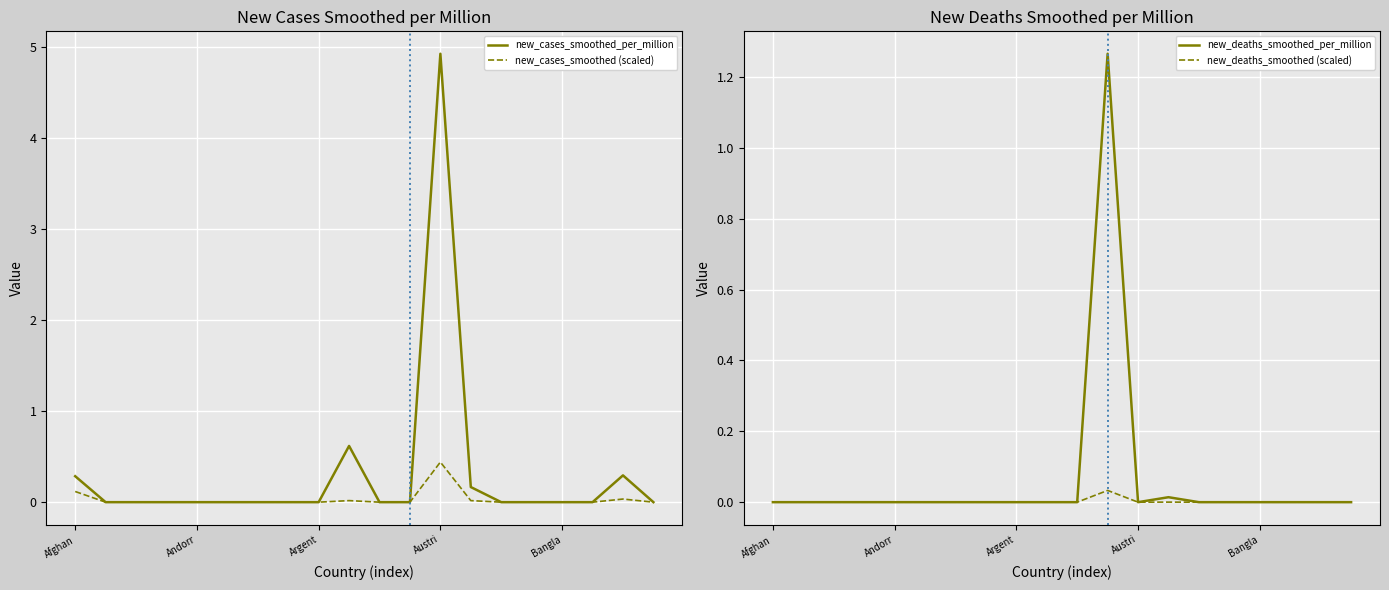

What is the maximum value for new_cases_smoothed (scaled)?

0.4